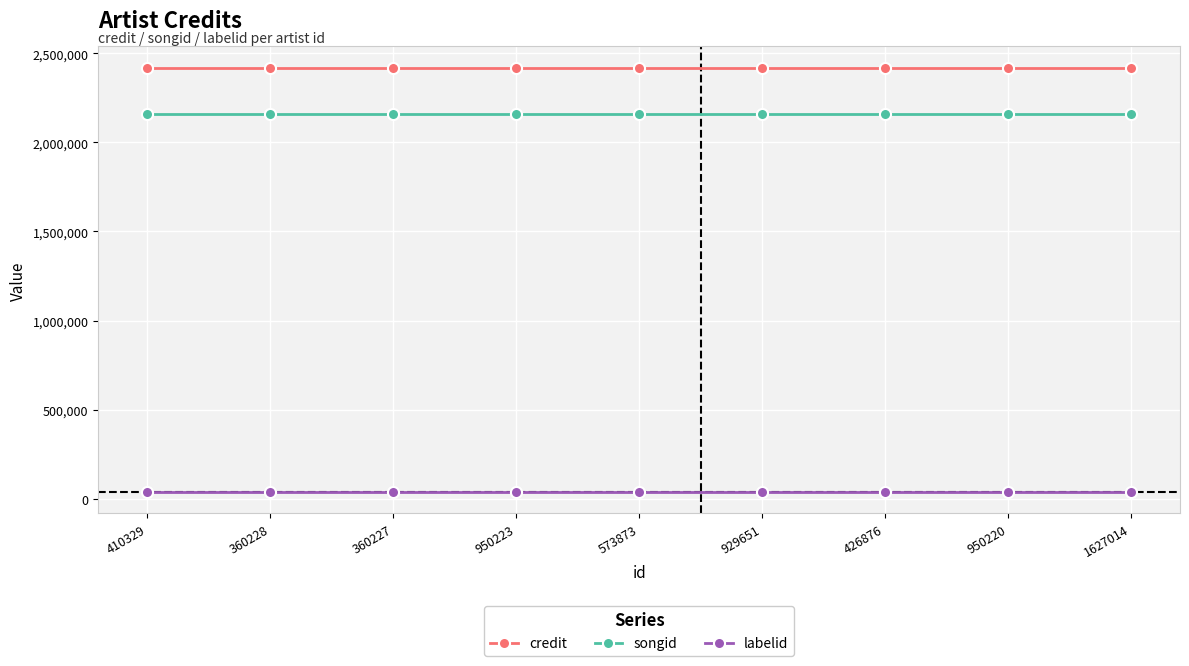

What is the label of the 8th point from the left?

950220